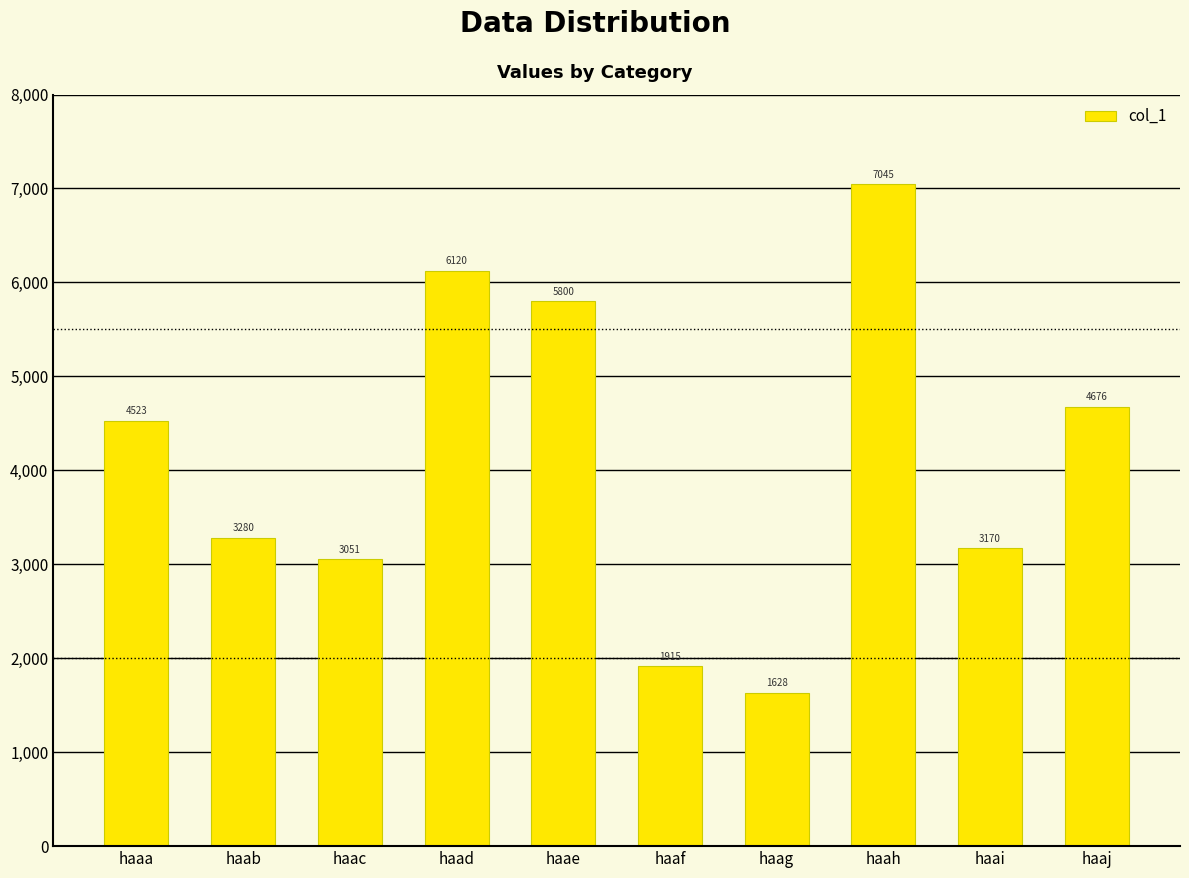

What is the greatest value displayed?

7045